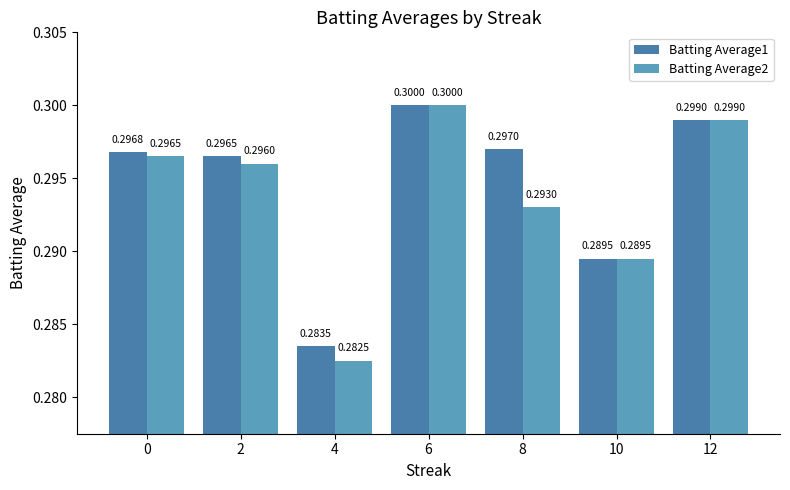

What value does the Batting Average2 series have at 8?

0.3